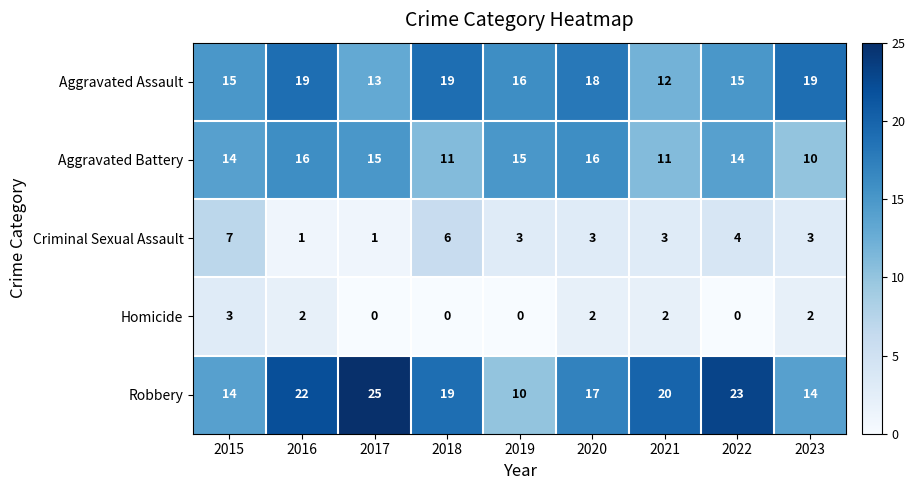

What is the difference between the highest and lowest values at 2016?

21